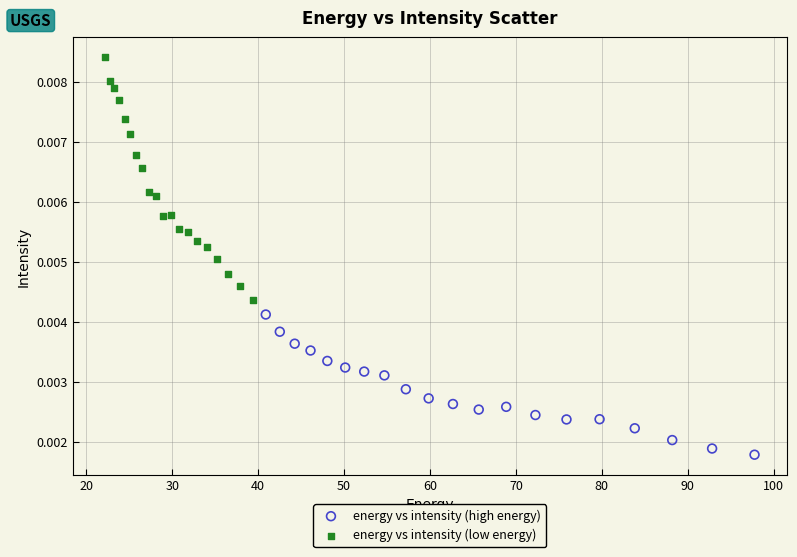

Which series reaches the minimum Y coordinate?

energy vs intensity (high energy)